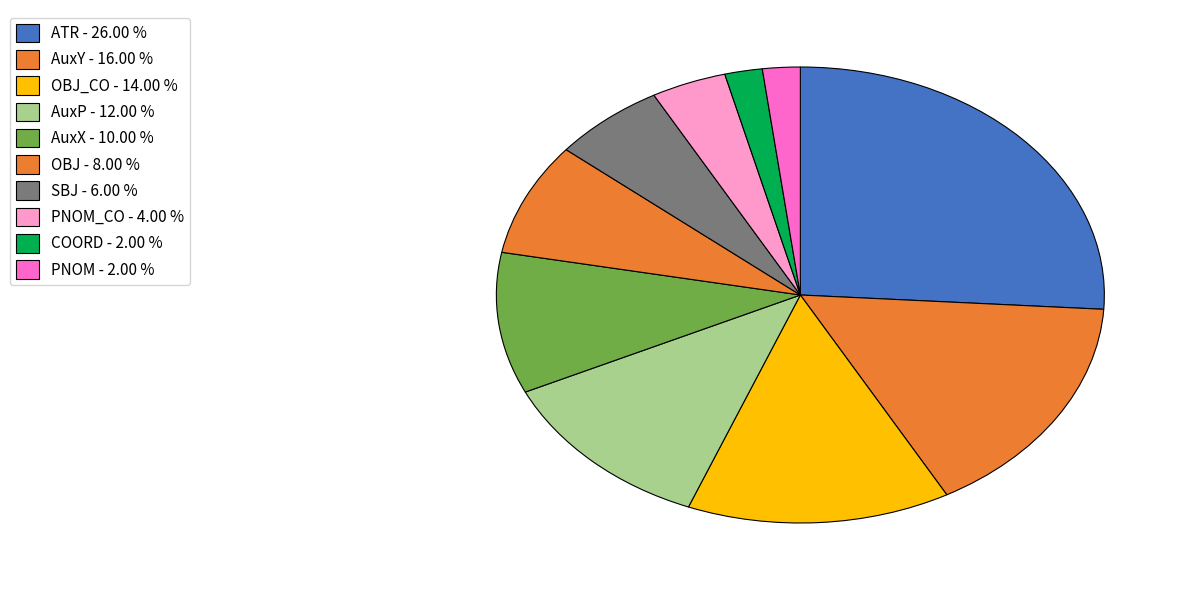

How many segments does this pie chart have?

10